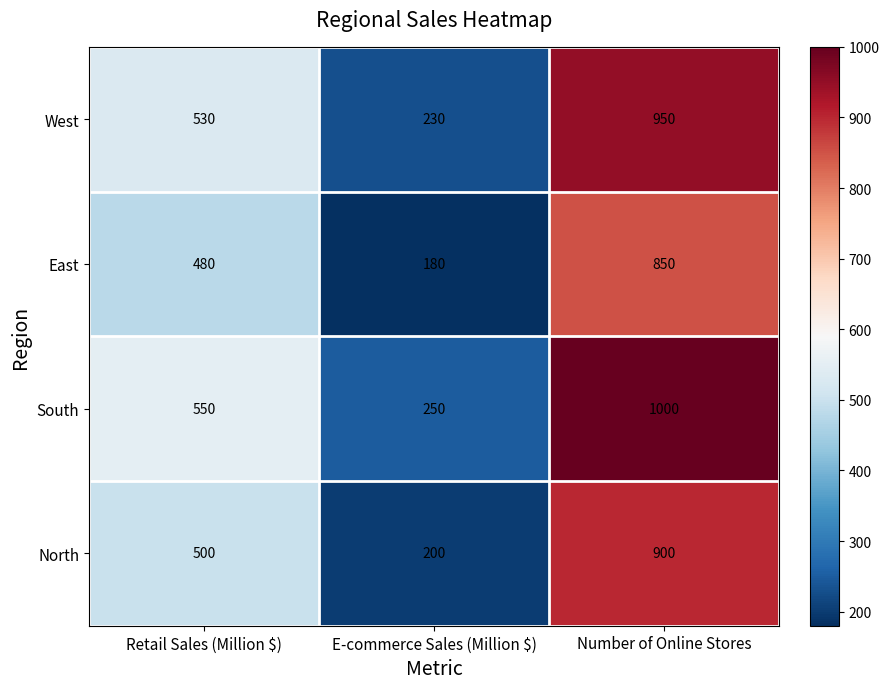

Reading left to right, extract all data points from this chart.

West: 530	230	950
East: 480	180	850
South: 550	250	1000
North: 500	200	900